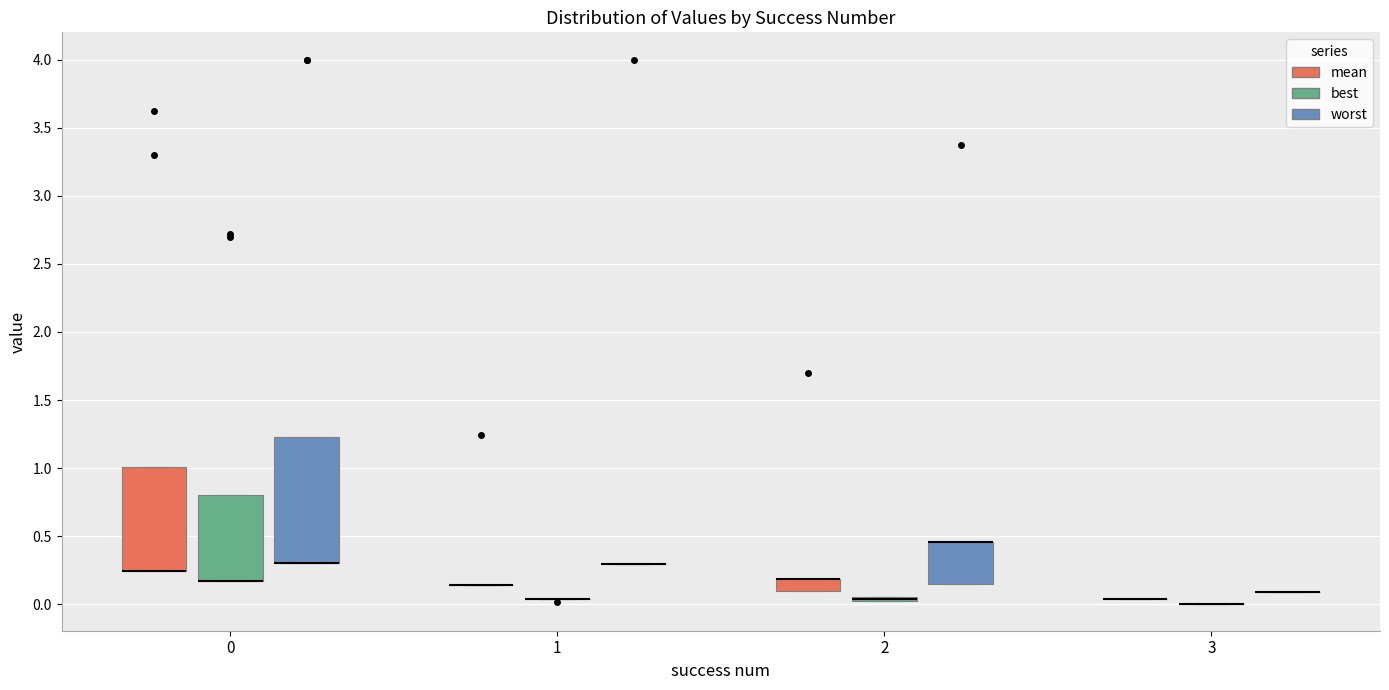

Which box is the tallest, from its lower edge to its upper edge?

0 (worst)